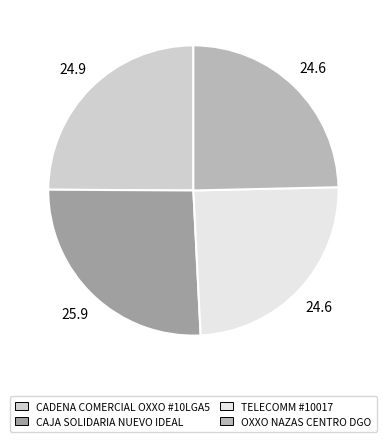

Which category has the biggest portion of the pie?

CAJA SOLIDARIA NUEVO IDEAL